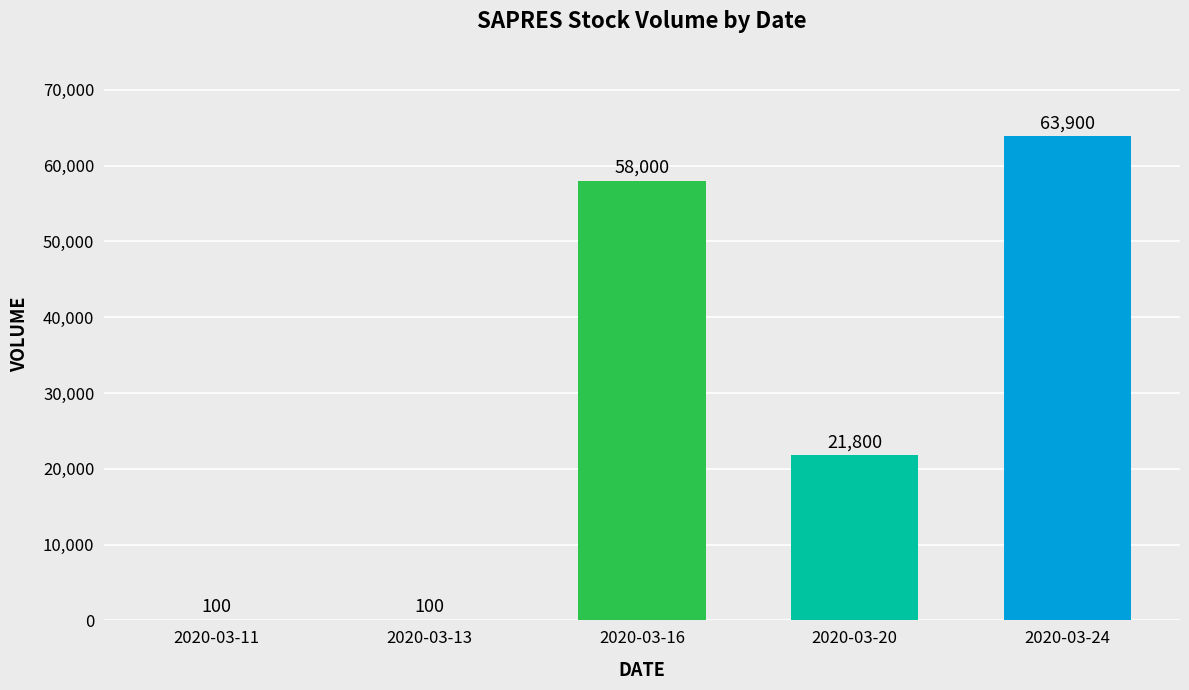

Read the value at 2020-03-11.

100